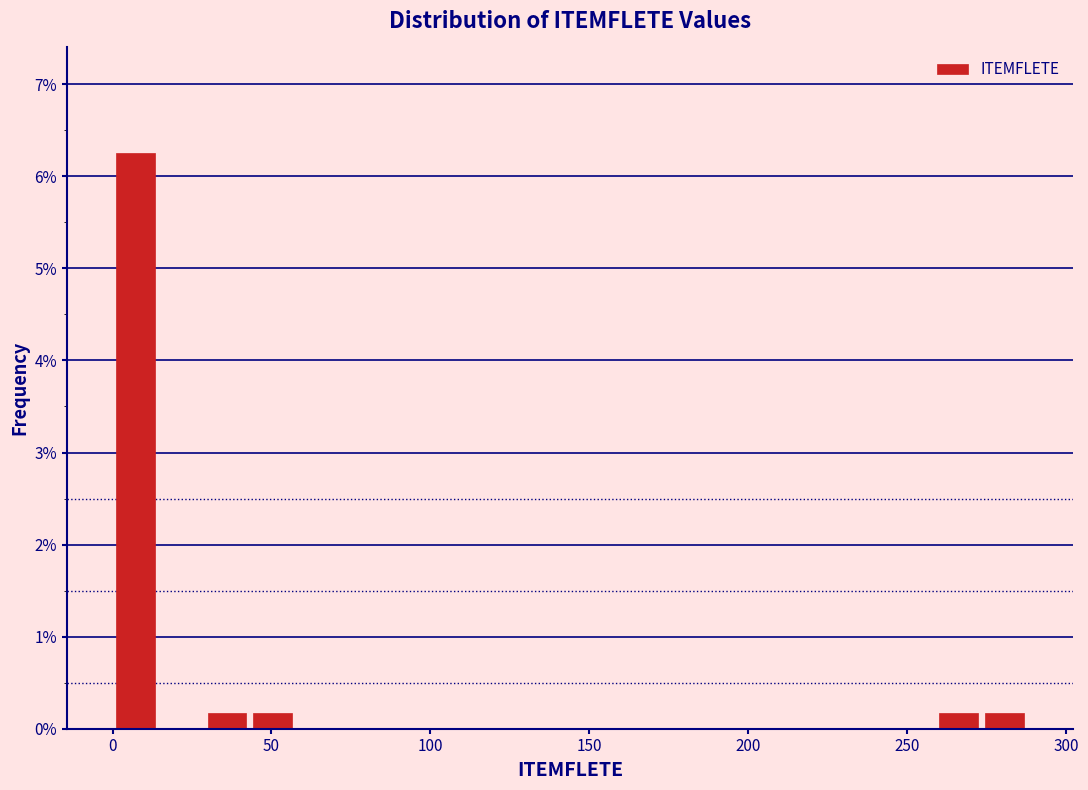

Read against the x-axis, roughly where is the centre of the tallest bar?

5